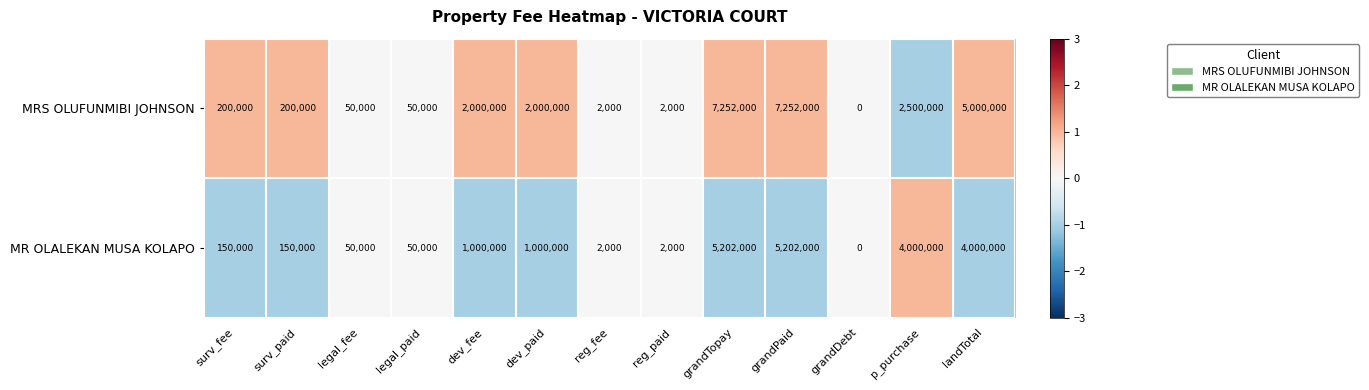

What is the maximum value shown in the chart?

7252000